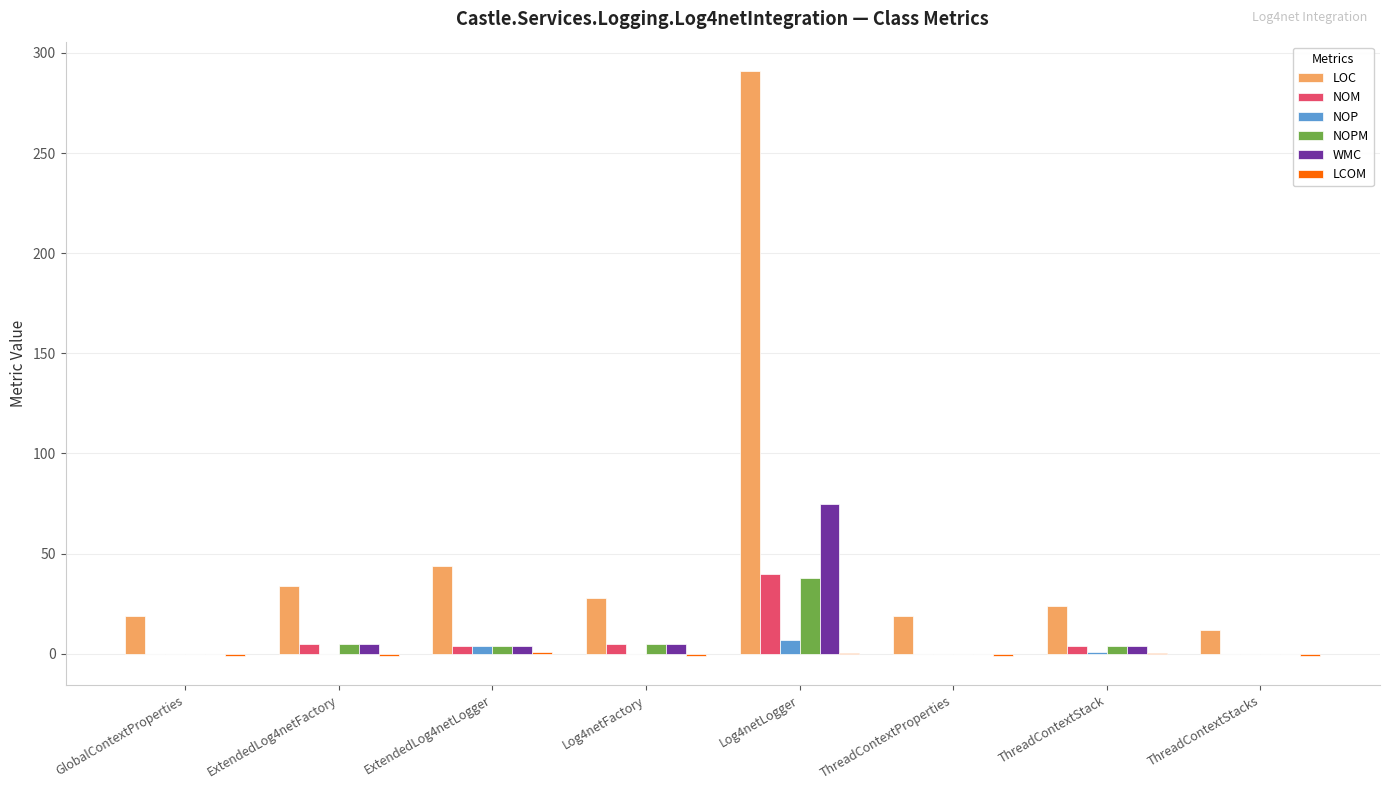

Is the value of NOP at ExtendedLog4netFactory greater than the value of NOM at Log4netLogger?

No